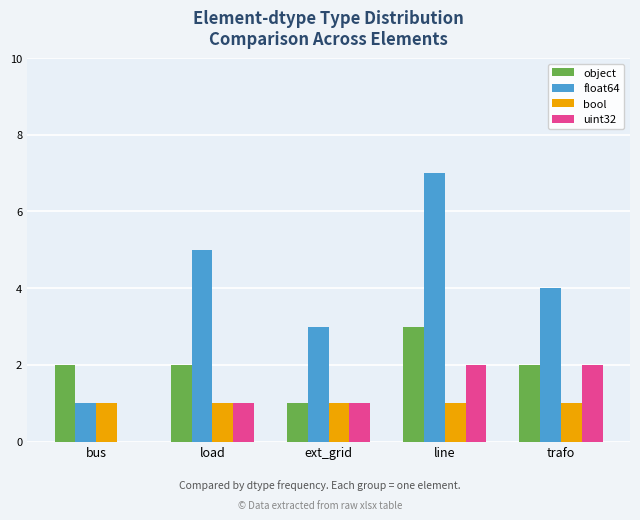

The float64 series shows 5 at load. True or false?

True